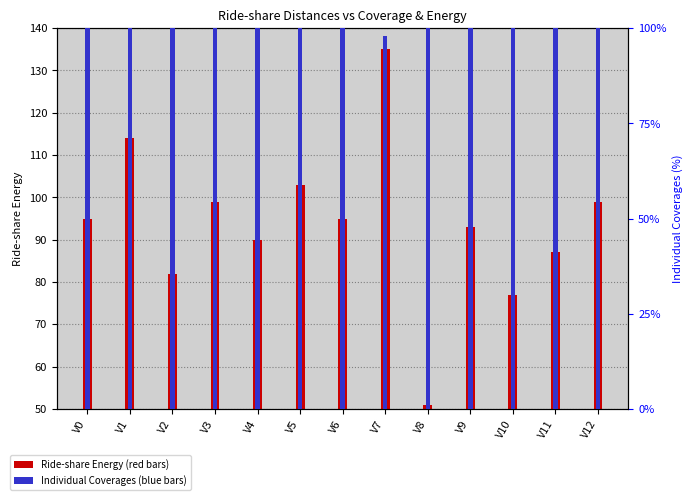

At which label is Ride-share Energy closest to 93?

V9